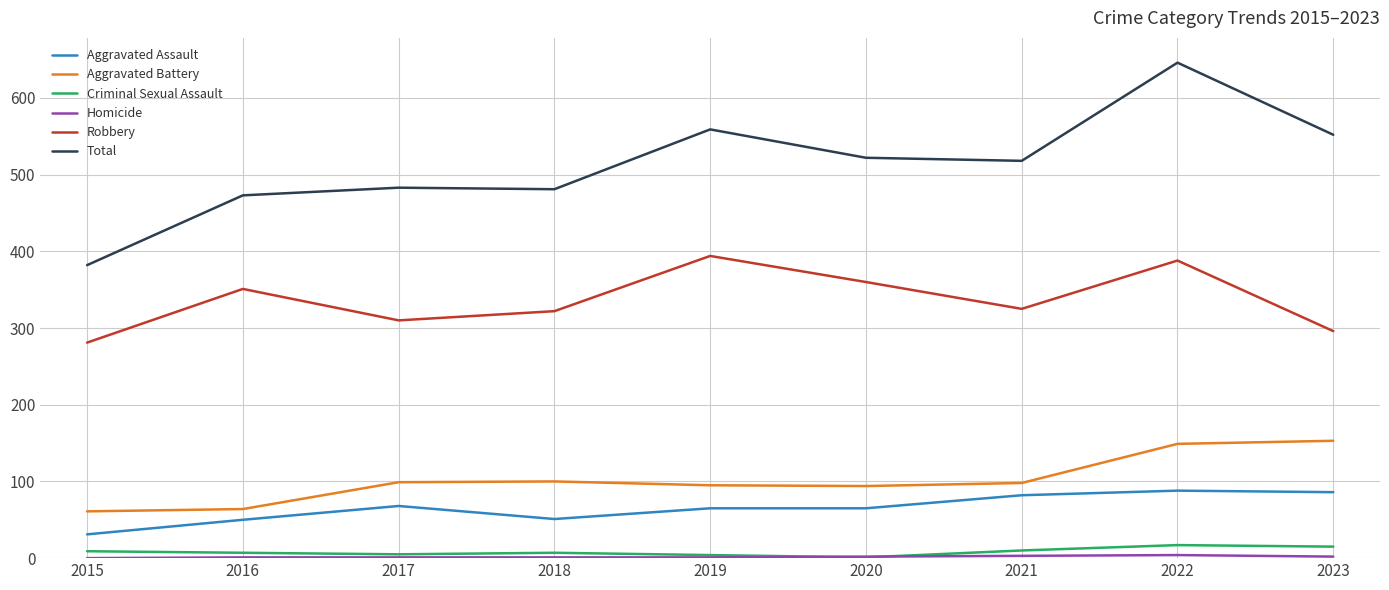

True or false: Robbery and Criminal Sexual Assault cross at least once.

False